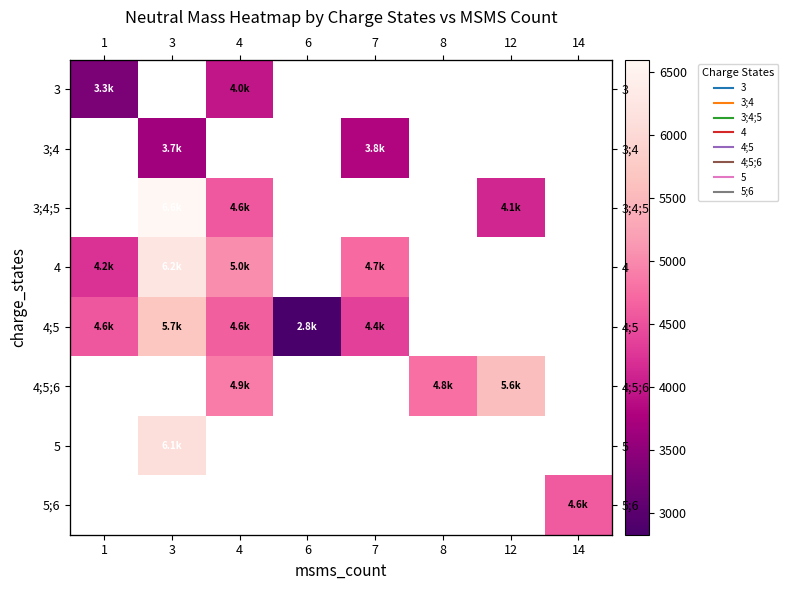

How many categories are shown in the chart?

8